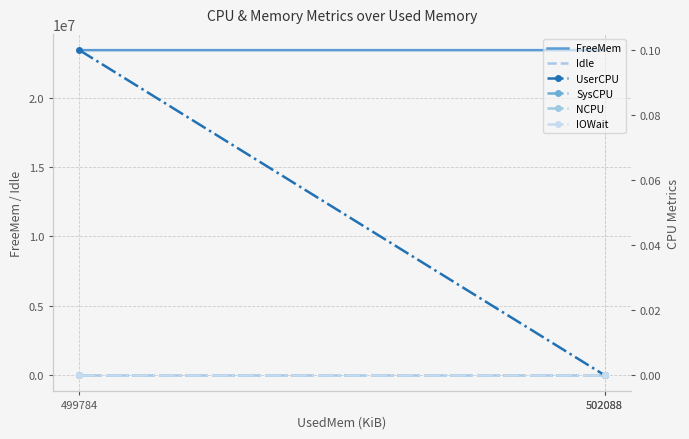

Reading left to right, transcribe all the data shown in this chart.

FreeMem: 23433516.0	23433372.0	23433372.0
Idle: 99.9	100.0	100.0
UserCPU: 0.1	0.0	0.0
SysCPU: 0.0	0.0	0.0
NCPU: 0.0	0.0	0.0
IOWait: 0.0	0.0	0.0